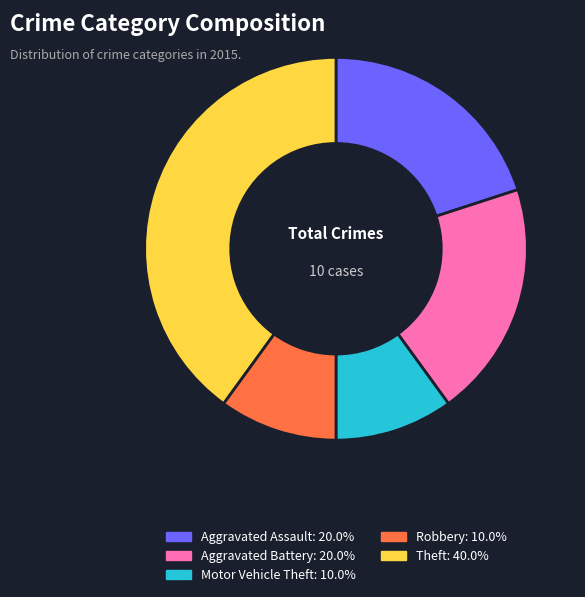

Is it true that Aggravated Assault is 7% of the pie?

False